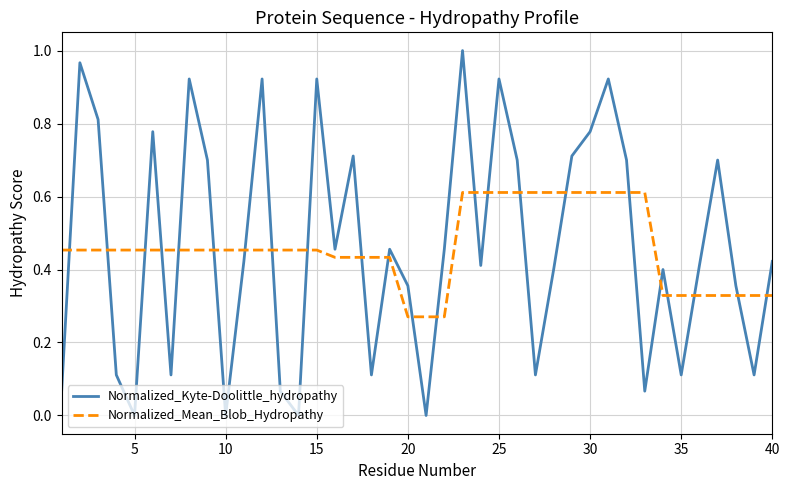

Rank the series by their maximum value, from highest to lowest.

Normalized_Kyte-Doolittle_hydropathy, Normalized_Mean_Blob_Hydropathy